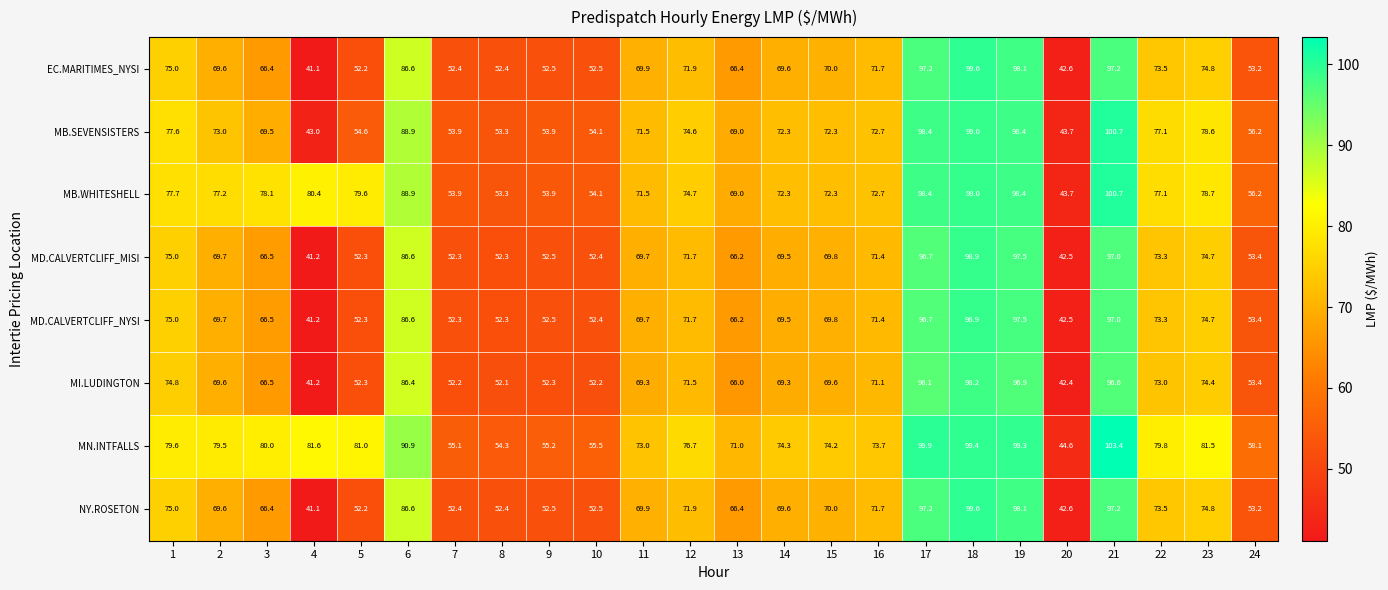

What is the spread (max minus min) of values at 7?

2.9